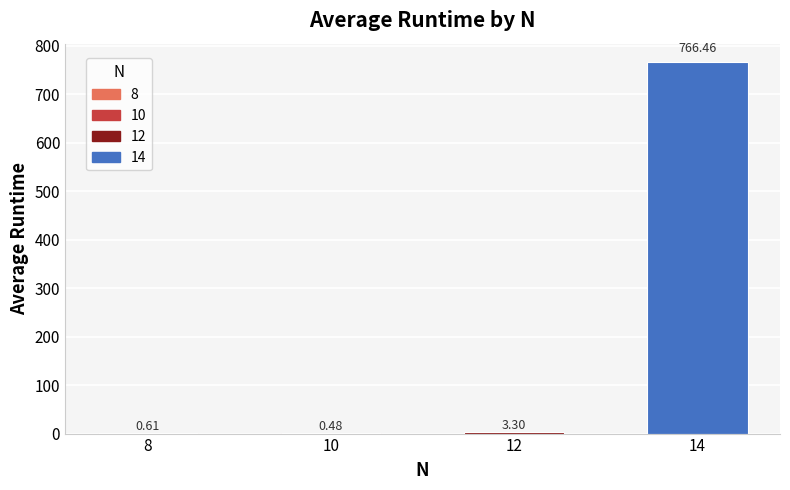

Which has a higher value, 12 or 14?

14